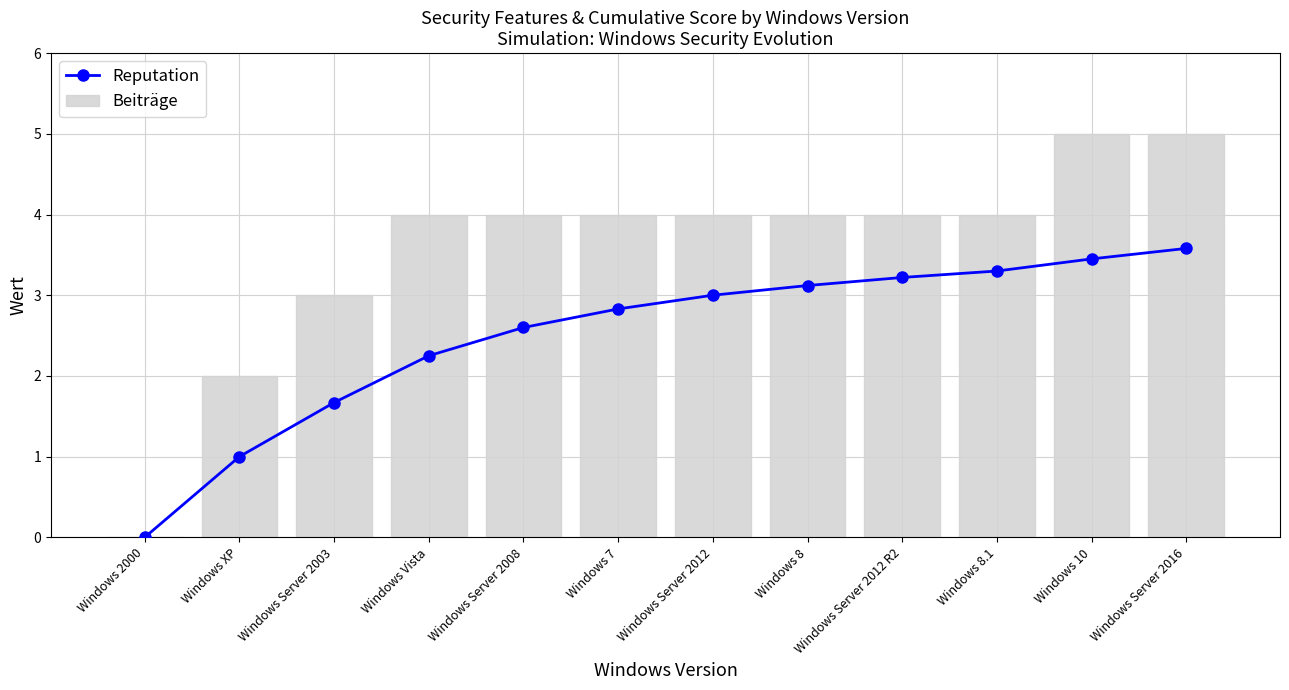

Which series has the largest range (max minus min)?

Beiträge